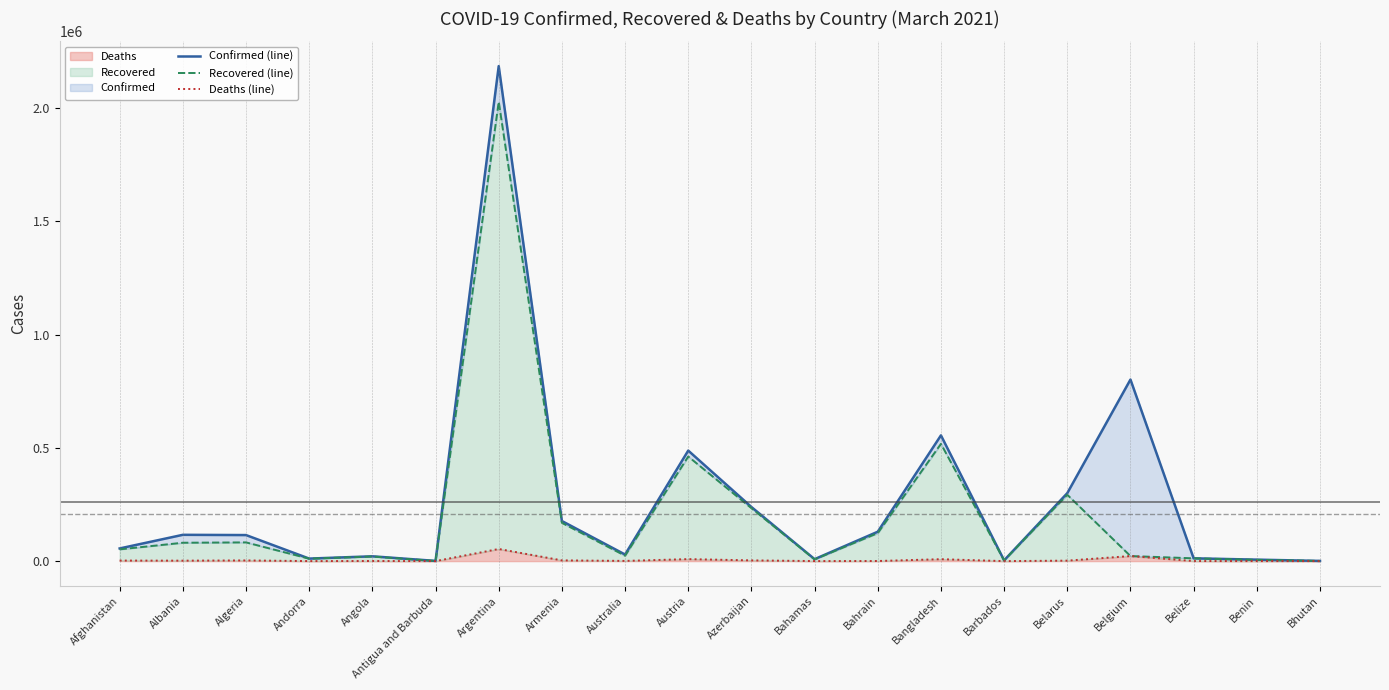

Where is Deaths (line) nearest to the value 26789?

Belgium